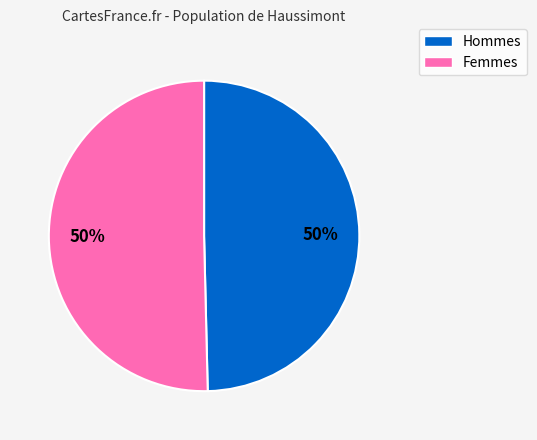

To the nearest percent, what is the average slice percentage?

50%